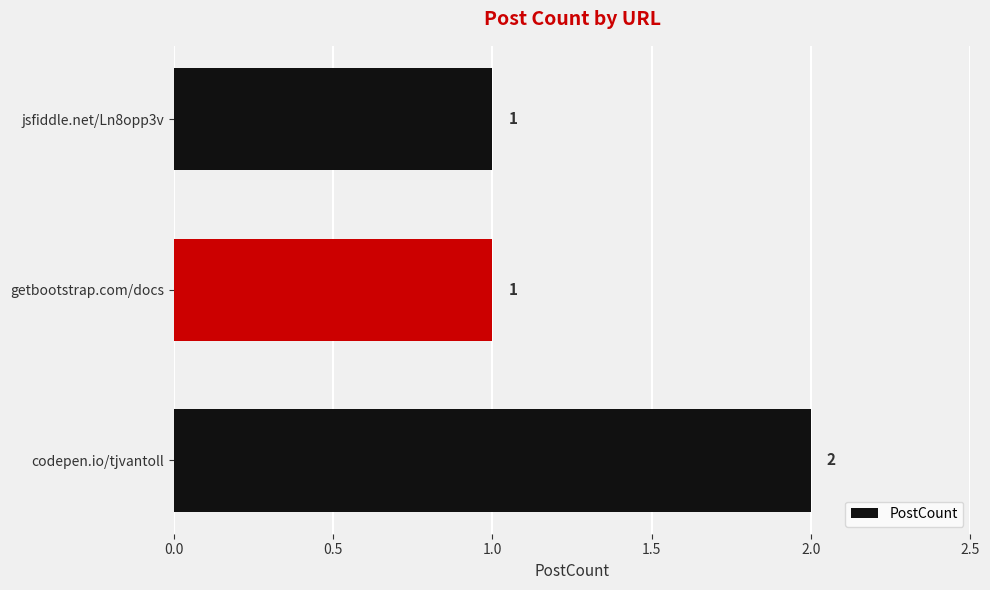

Which has a higher value, jsfiddle.net/Ln8opp3v or codepen.io/tjvantoll?

codepen.io/tjvantoll